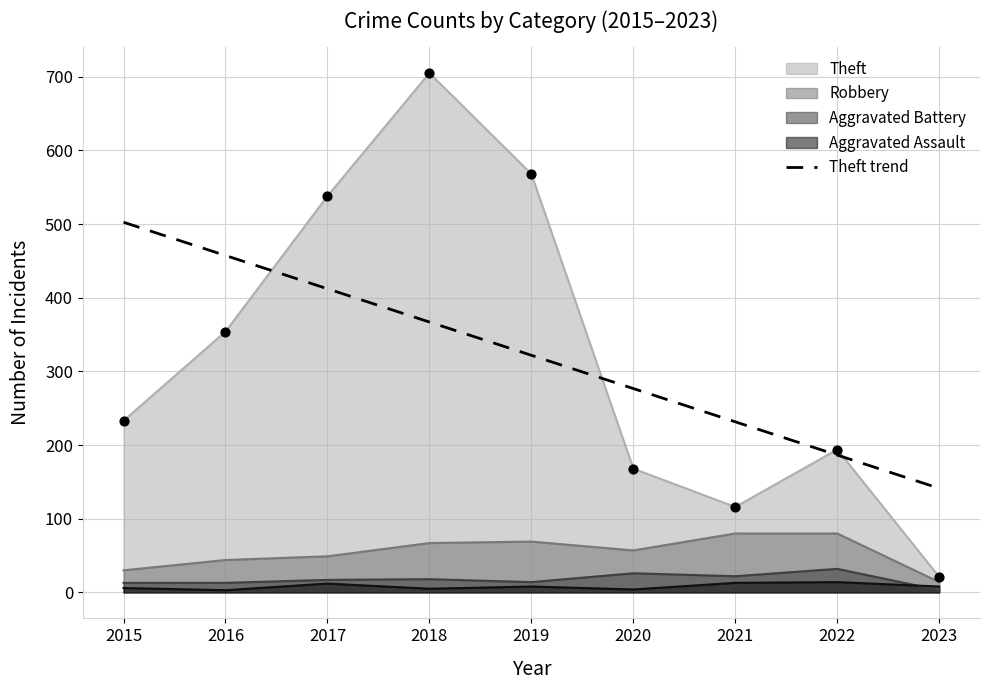

True or false: Aggravated Assault has a value of 12 at 2017.

True